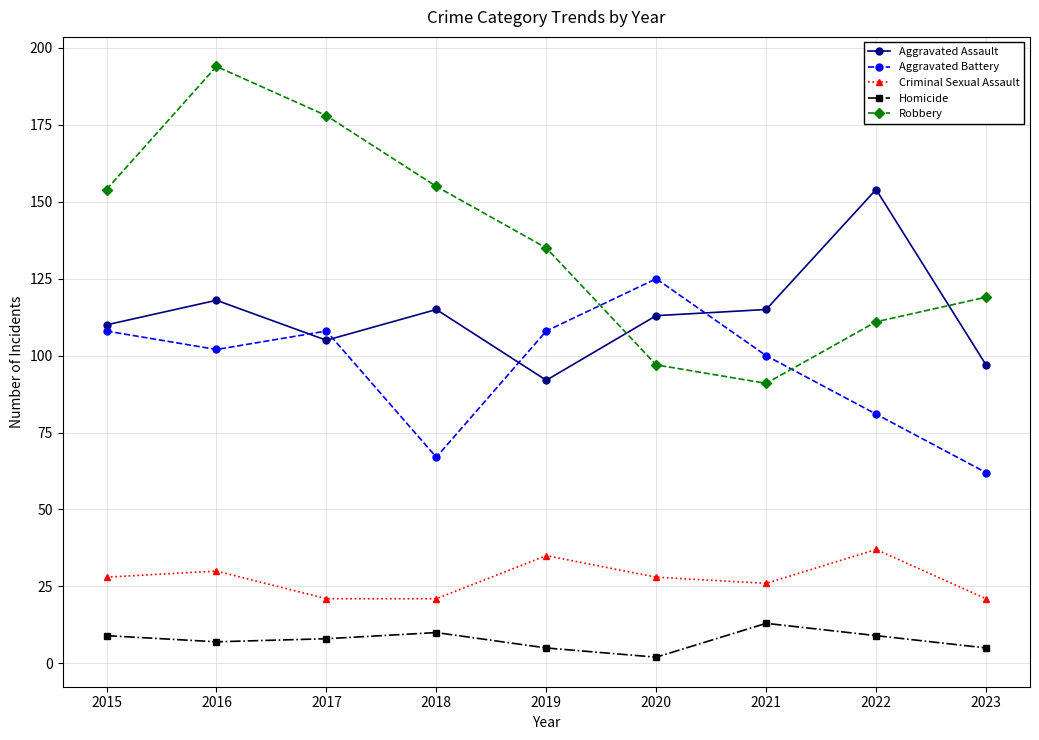

Is it true that Aggravated Battery equals 108 at 2019?

True